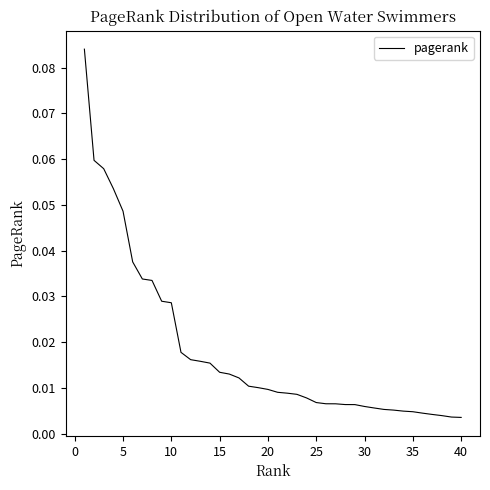

What is the difference between the second highest and second lowest values?

0.1